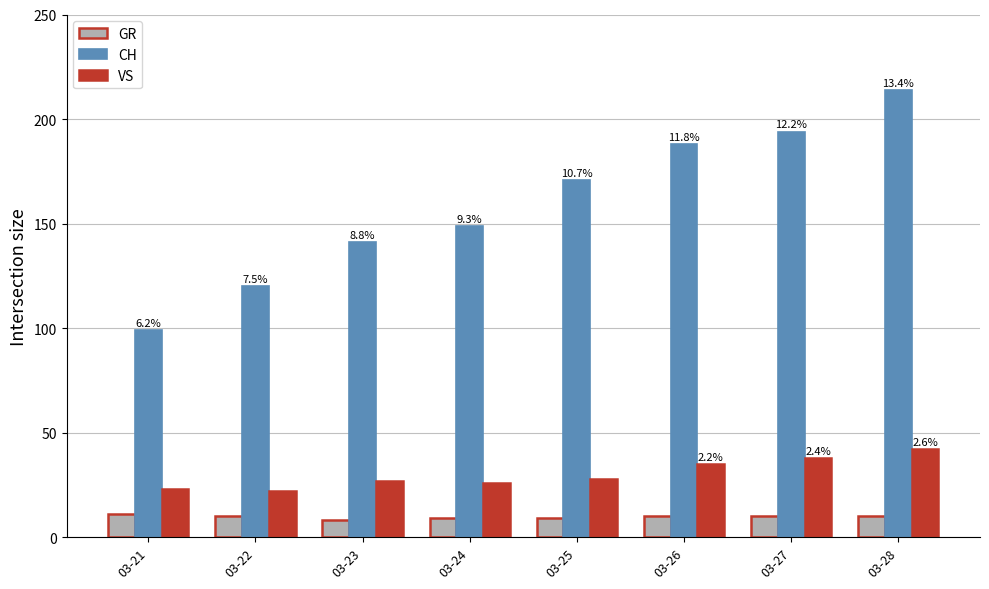

What are all the series names shown in the legend?

GR, CH, VS